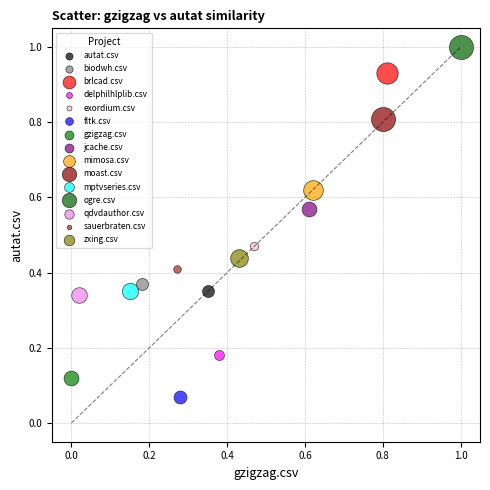

What are all the series names shown in the legend?

autat.csv, biodwh.csv, brlcad.csv, delphilhlplib.csv, exordium.csv, fltk.csv, gzigzag.csv, jcache.csv, mimosa.csv, moast.csv, mptvseries.csv, ogre.csv, qdvdauthor.csv, sauerbraten.csv, zxing.csv